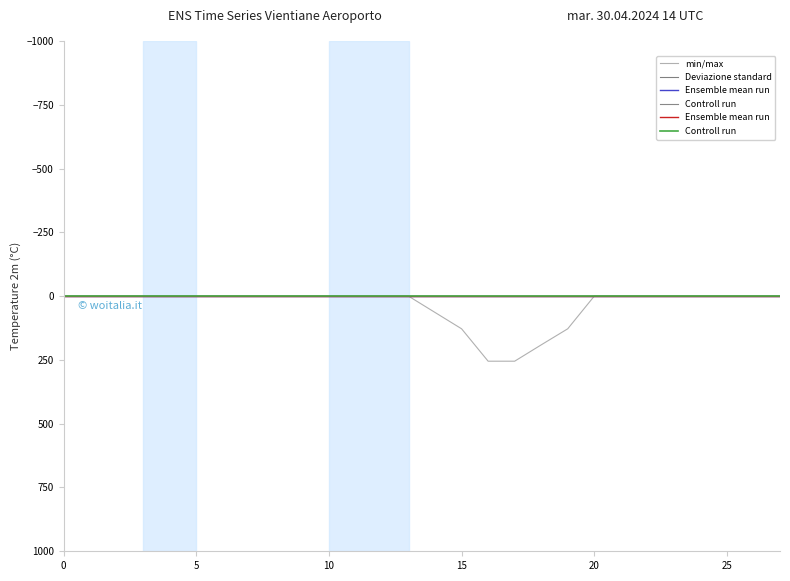

Reading right to left, extract all data points from this chart.

min/max: 0	0	0	0	0	0	0	0	128	191	255	255	128	64	0	0	0	0	0	0	0	0	0	0	0	0	0	0
Deviazione standard: 0	0	0	0	0	0	0	0	0	0	0	0	0	0	0	0	0	0	0	0	0	0	0	0	0	0	0	0
Ensemble mean run: 0	0	0	0	0	0	0	0	0	0	0	0	0	0	0	0	0	0	0	0	0	0	0	0	0	0	0	0
Controll run: 0	0	0	0	0	0	0	0	0	0	0	0	0	0	0	0	0	0	0	0	0	0	0	0	0	0	0	0